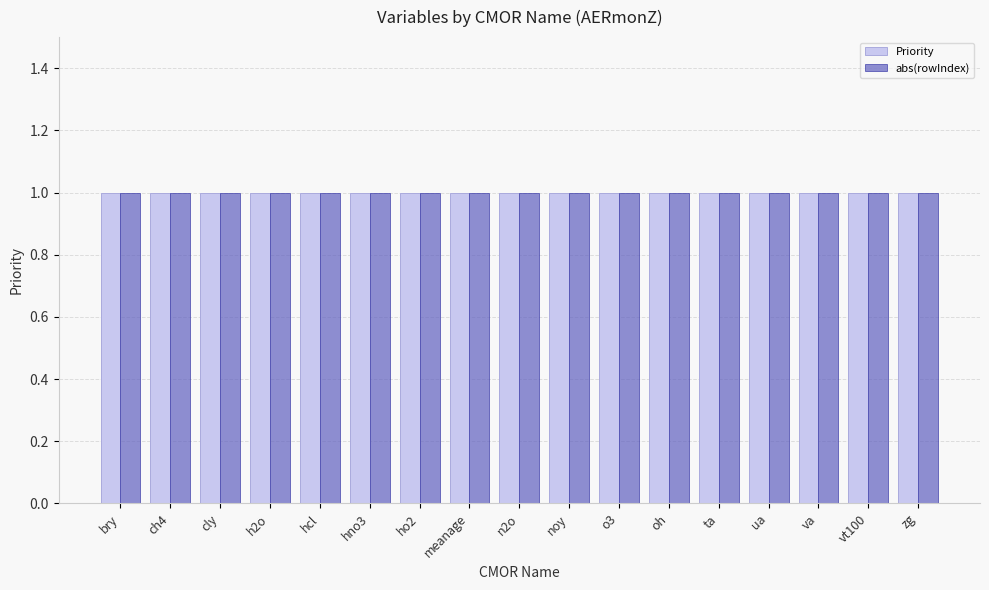

What is the sum of all rowIndex values?

-17